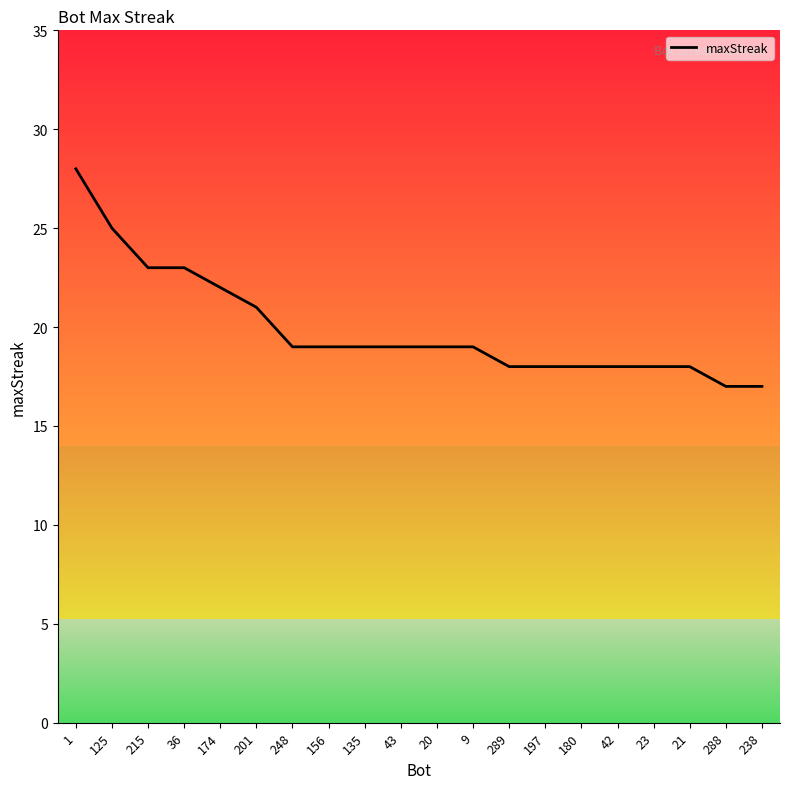

What is the change in value from 1 to 9?

-9